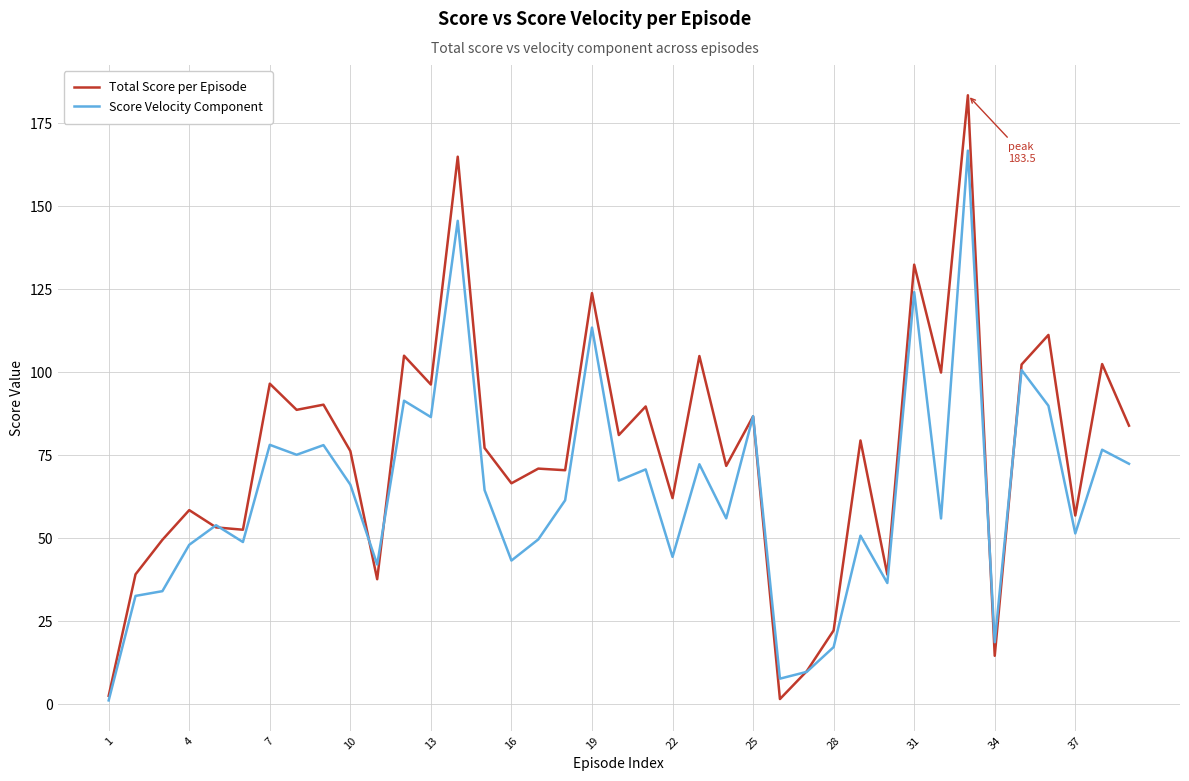

Which series has the largest total across all categories?

Total Score per Episode